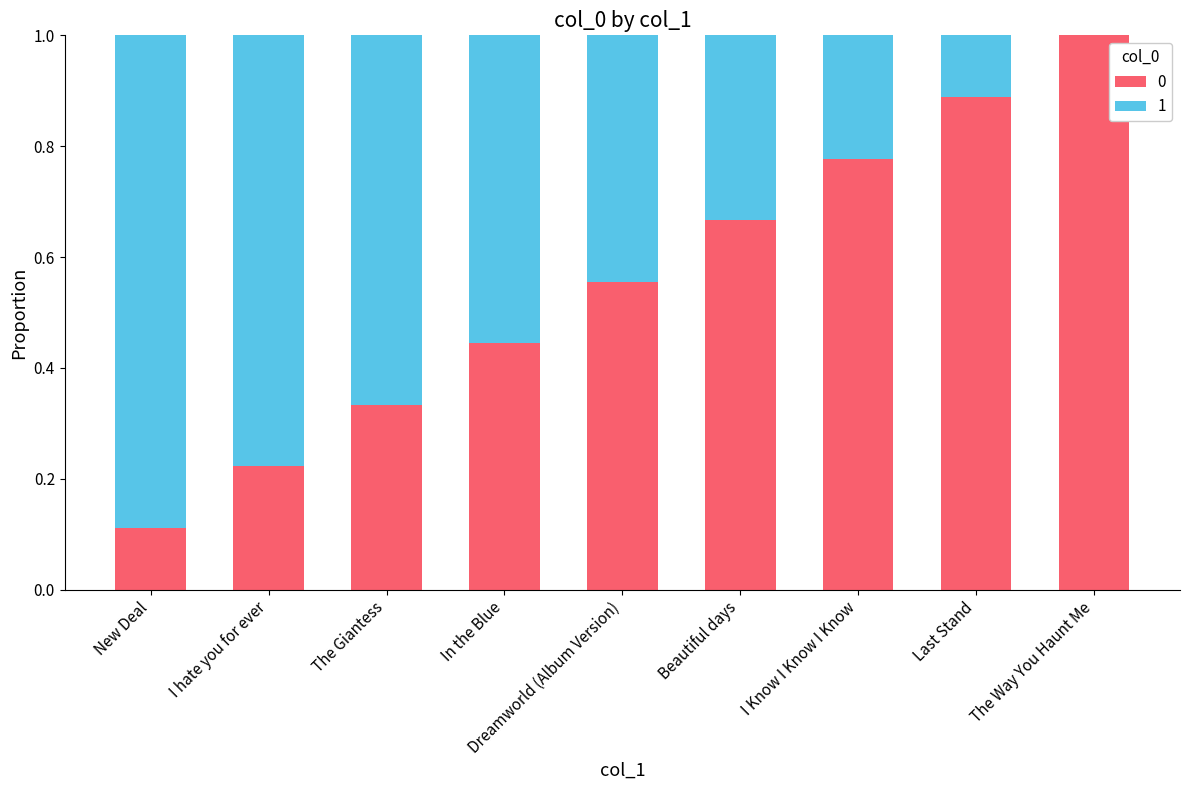

What is the sum of all 0 values?

5.0